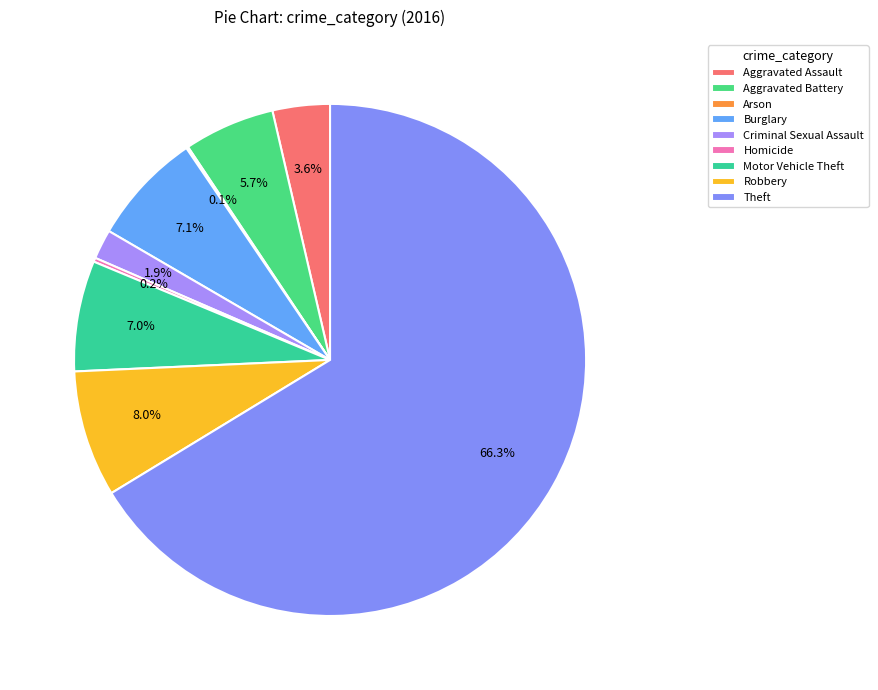

What percentage is the Theft slice, to the nearest percent?

66%